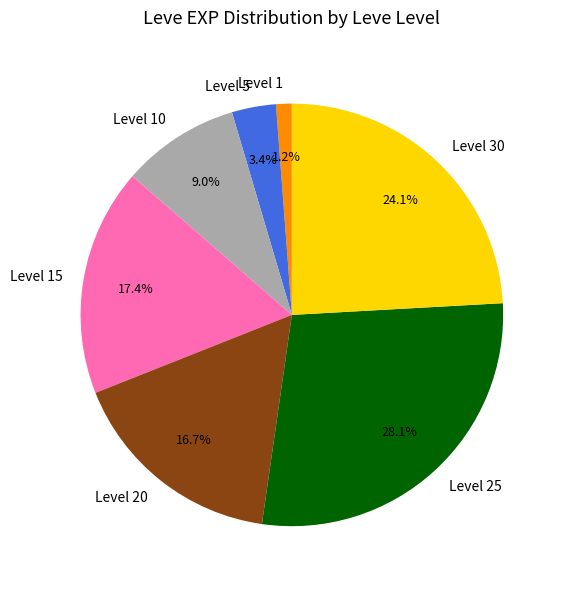

Combined, what portion of the pie is Level 25 and Level 1?

29.3%